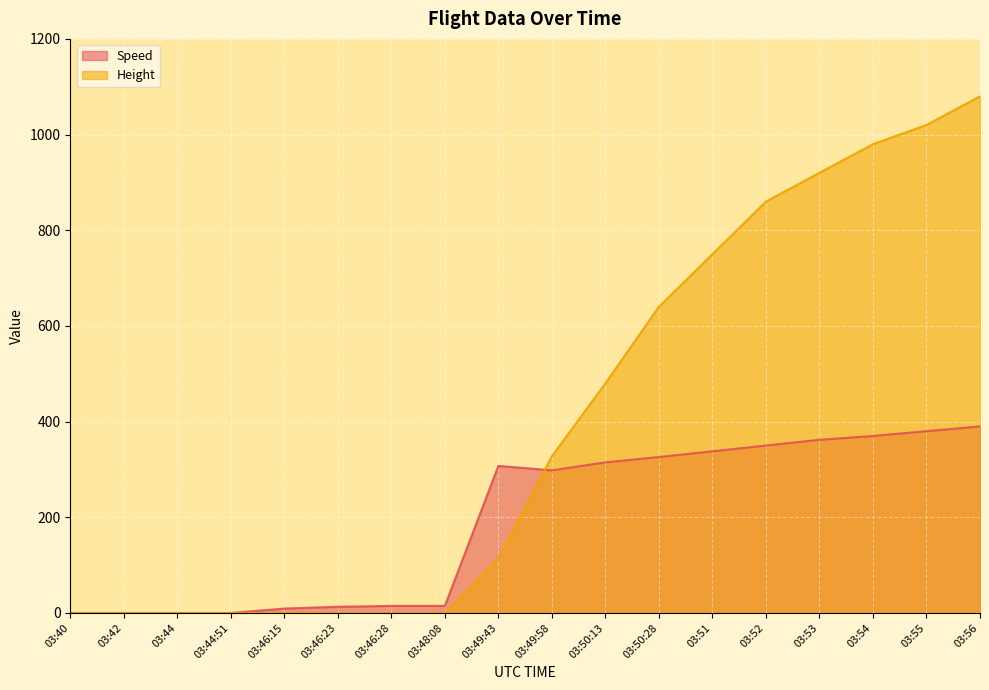

Which series changed the most between 03:44:51 and 03:51?

Height